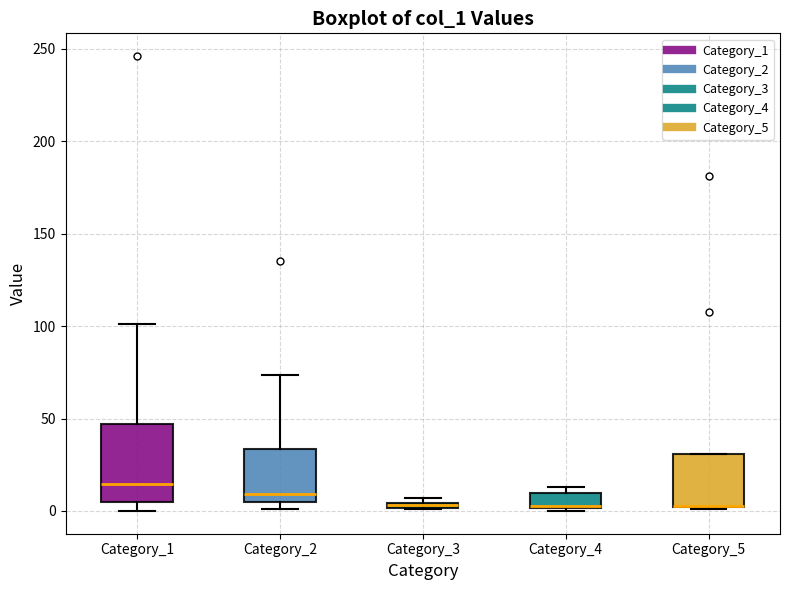

Which box is the tallest, from its lower edge to its upper edge?

Category_1